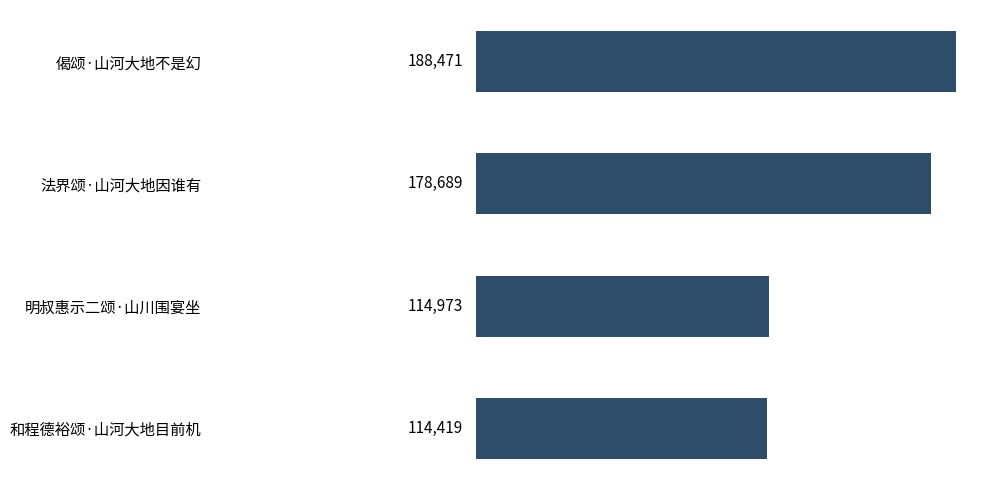

What is the sum of all values?

596552